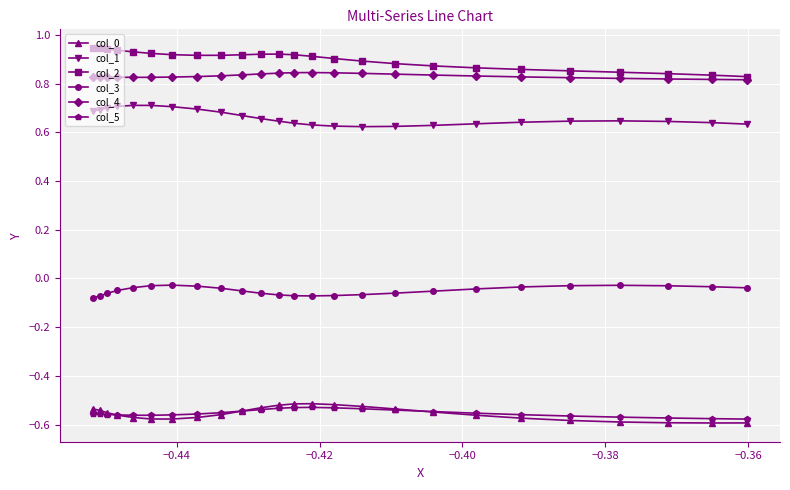

At how many categories does at least one series exceed 0?

25